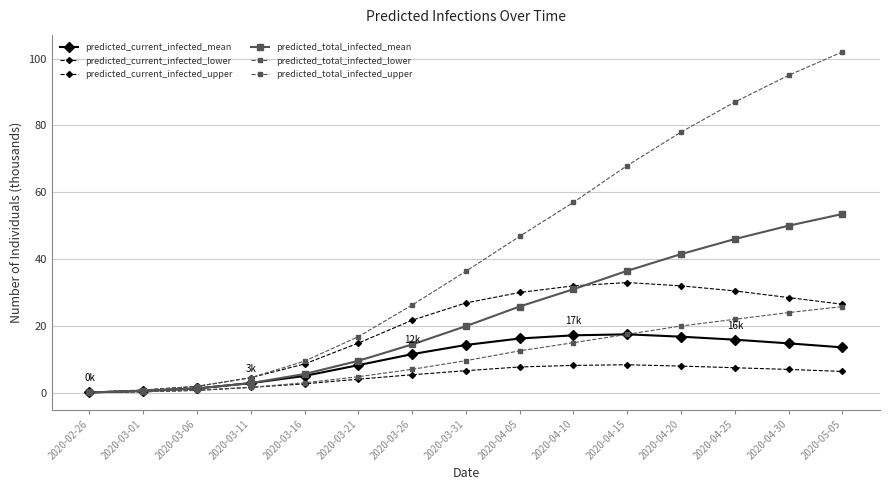

What is the sum of all predicted_current_infected_lower values?

74.8